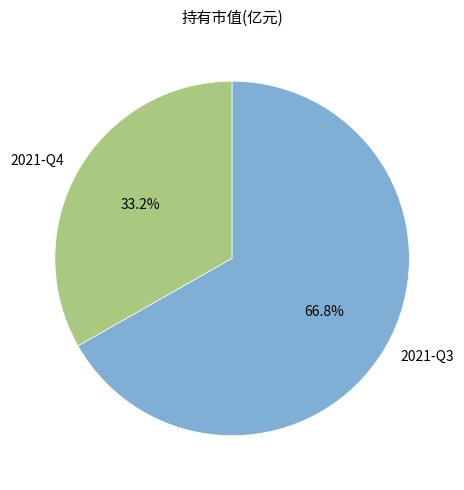

To the nearest percent, what is the difference between the largest and smallest slice percentages?

34%